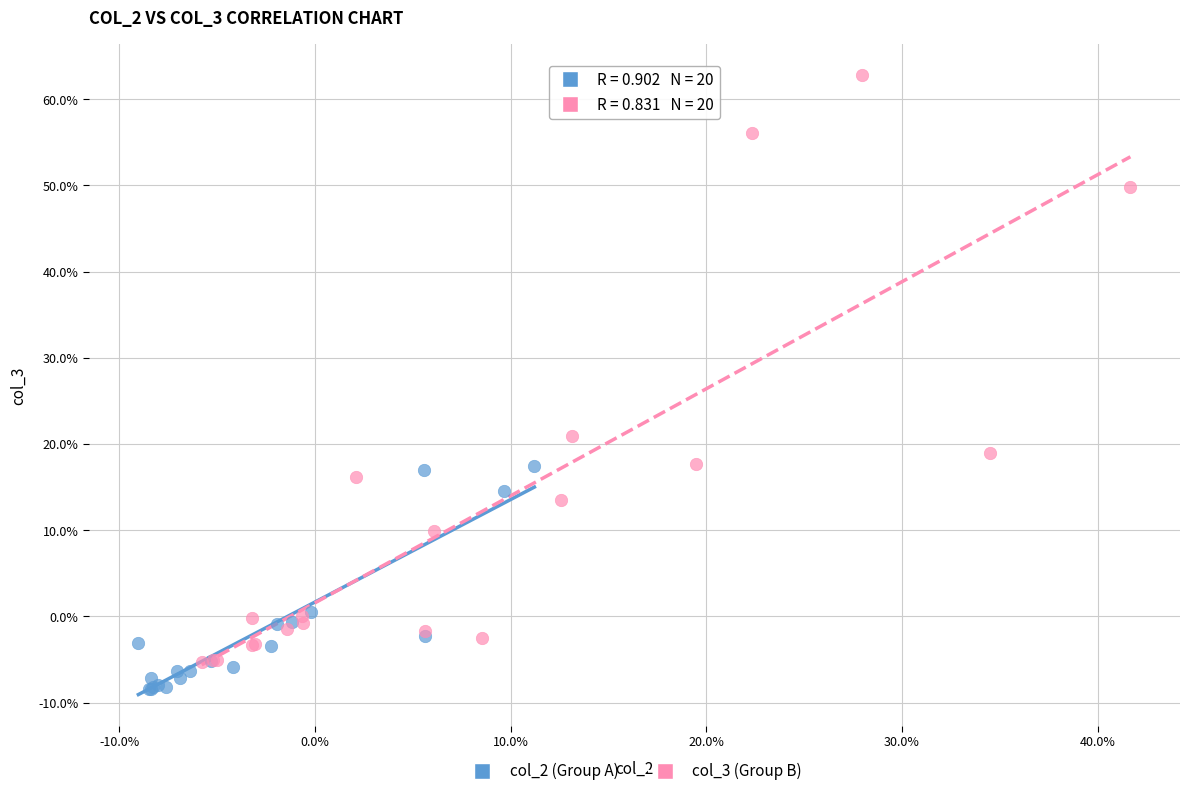

Which series contains the lowest Y value?

col_2 (Group A)